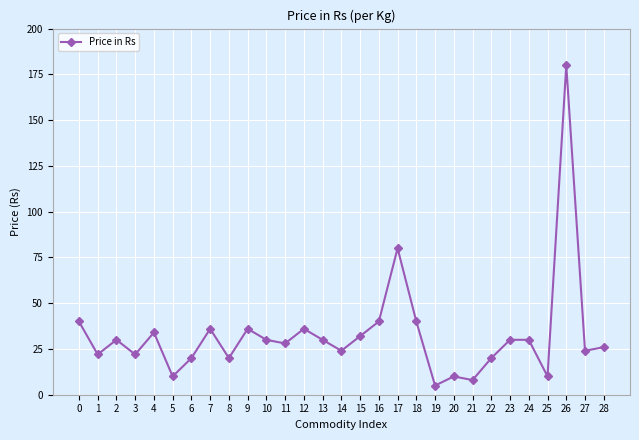

Which has a higher value, 21 or 6?

6